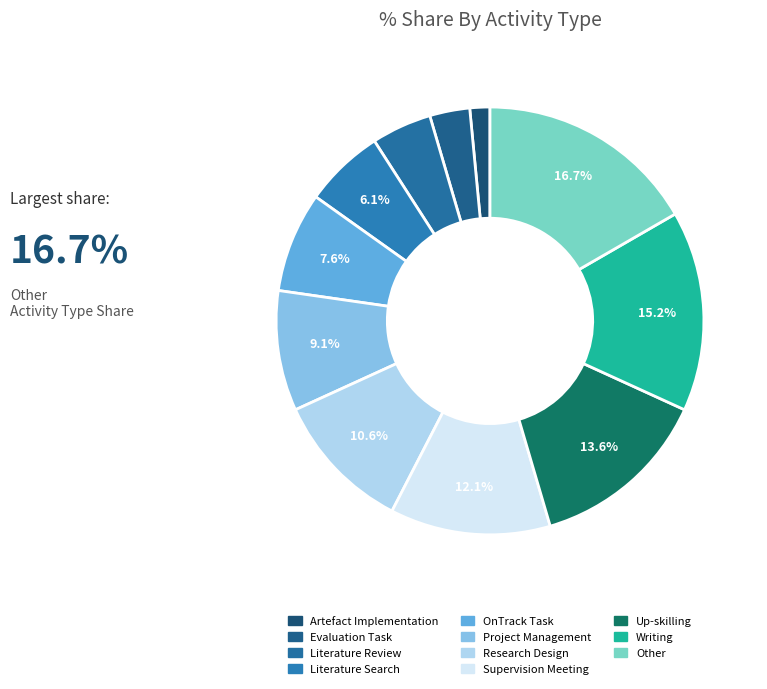

What is the smallest slice in the pie chart?

Artefact Implementation